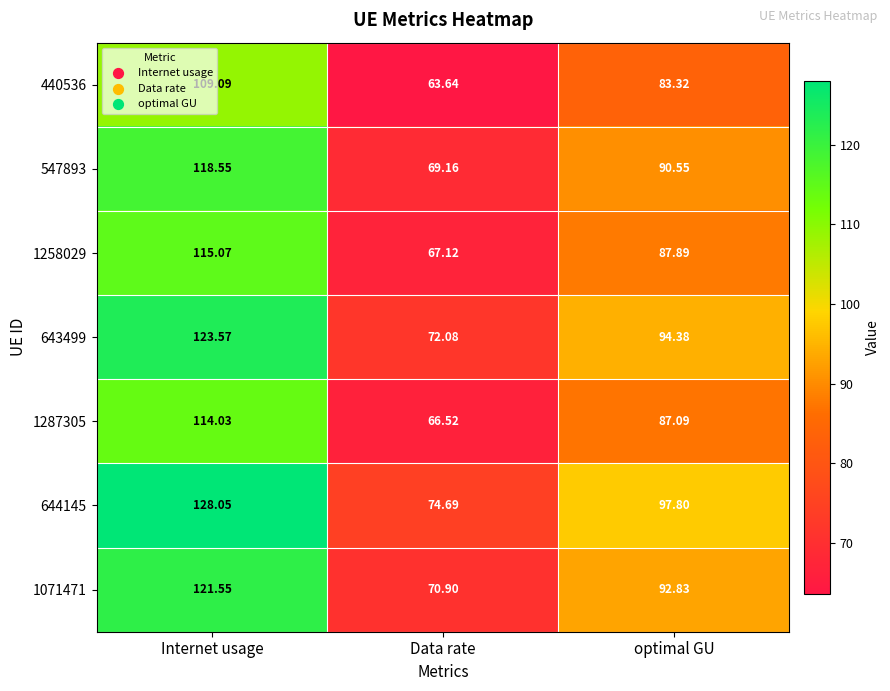

At which label is 547893 closest to 93?

optimal GU